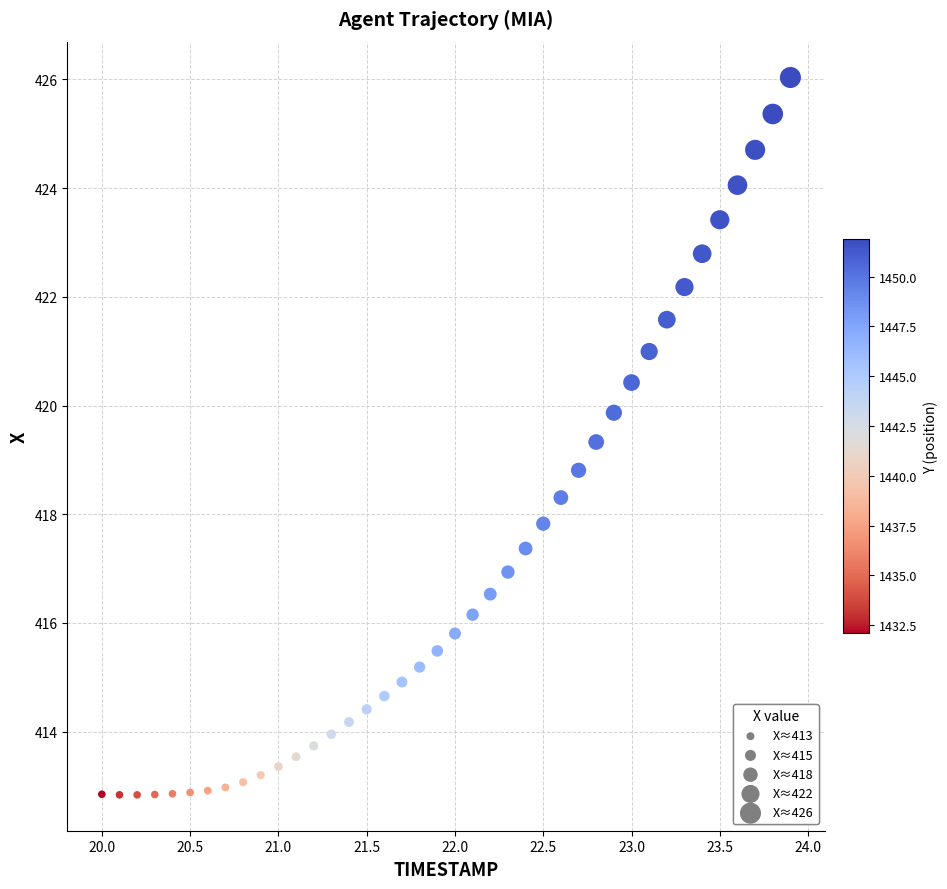

What is the range of X values (max minus min)?

3.9